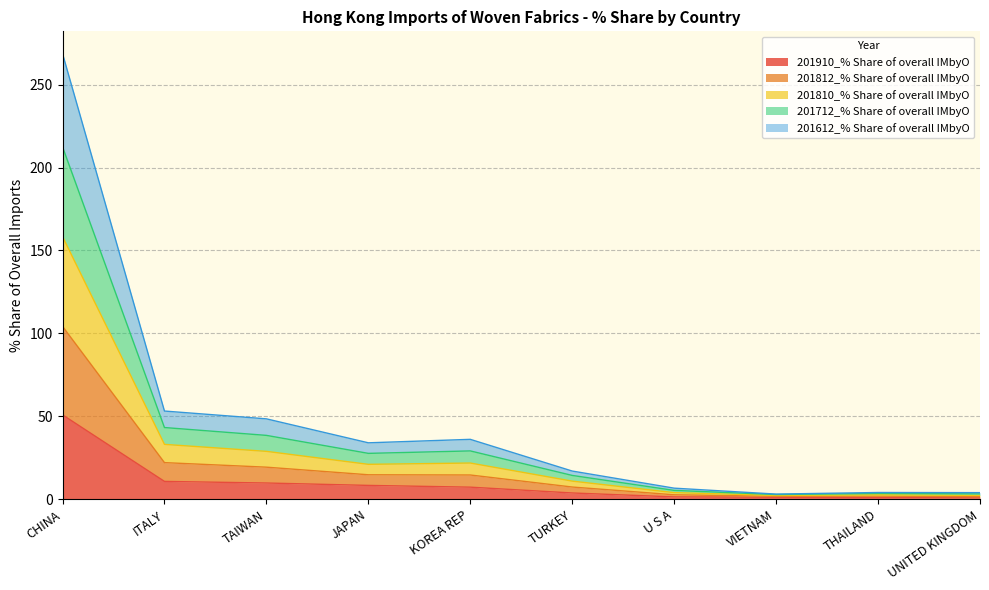

What is the total value across all series at TURKEY?

17.0